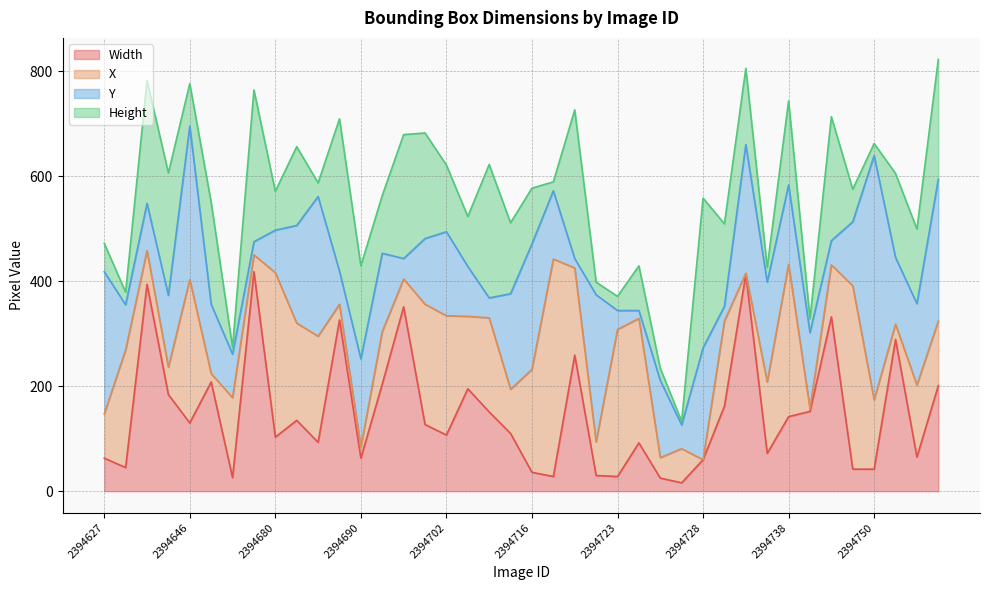

At which category does the chart reach its minimum across all series?

2394728